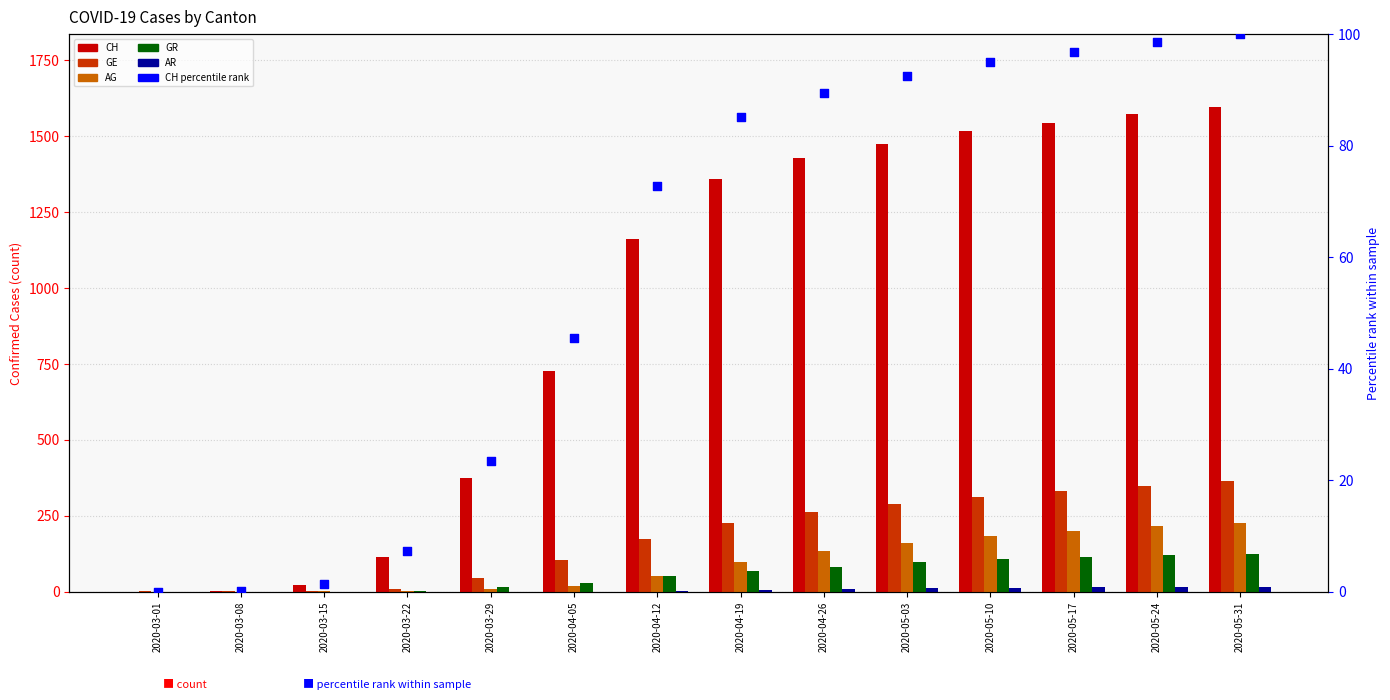

What are all the series names shown in the legend?

CH, GE, AG, GR, AR, CH percentile rank